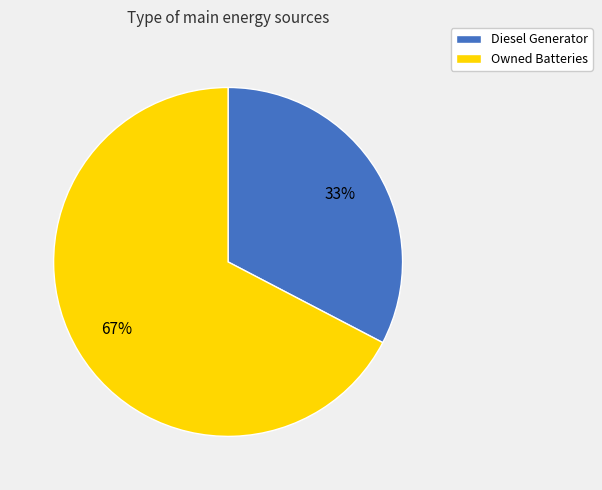

To the nearest percent, what is the average slice percentage?

50%